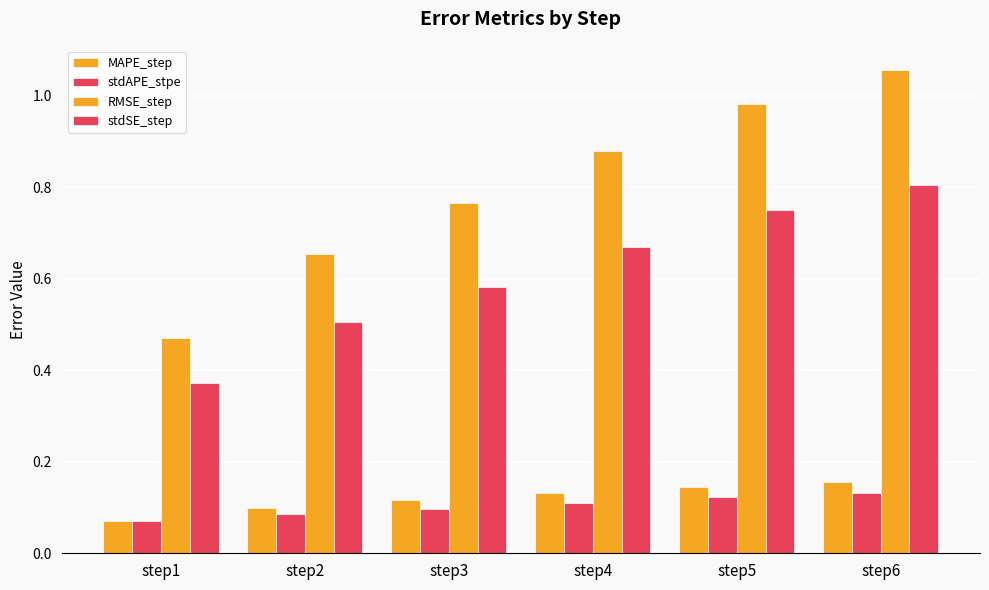

How many bars are there in total?

24